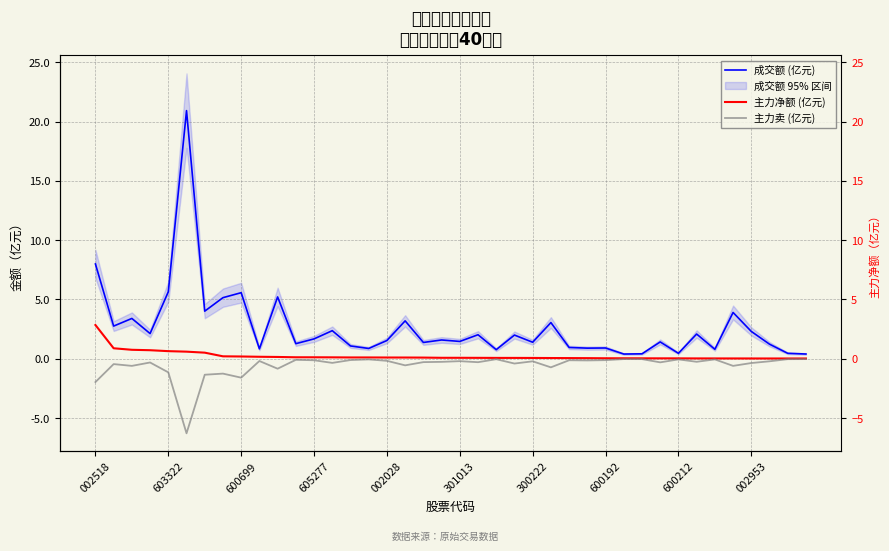

True or false: 主力净额 (亿元) and 成交额 (亿元) cross at least once.

False